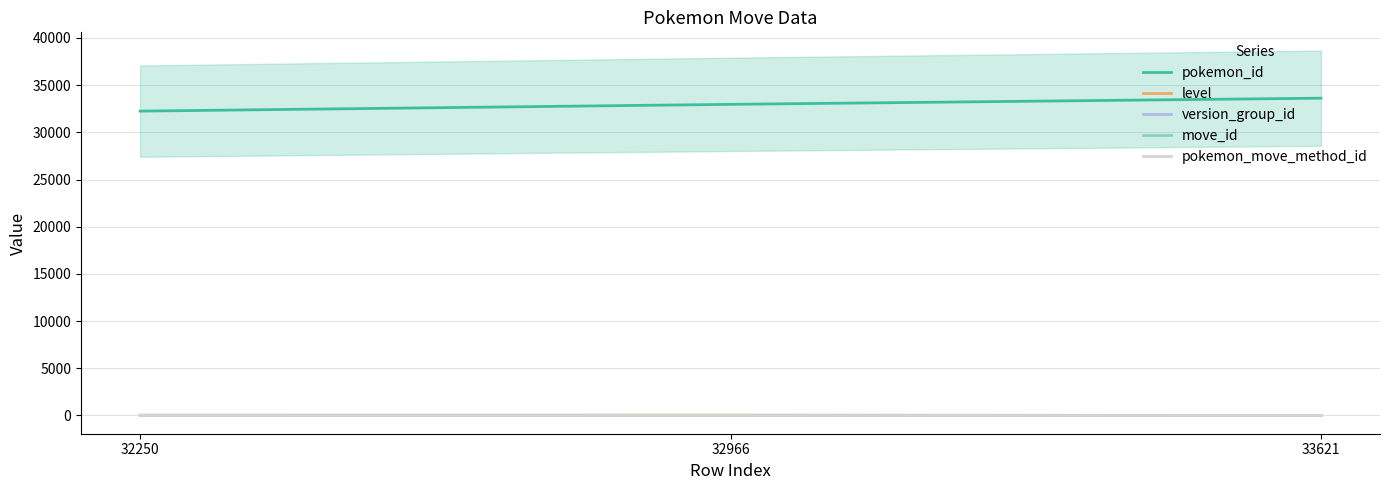

What is the value of the version_group_id point at the 2nd from the left?

1